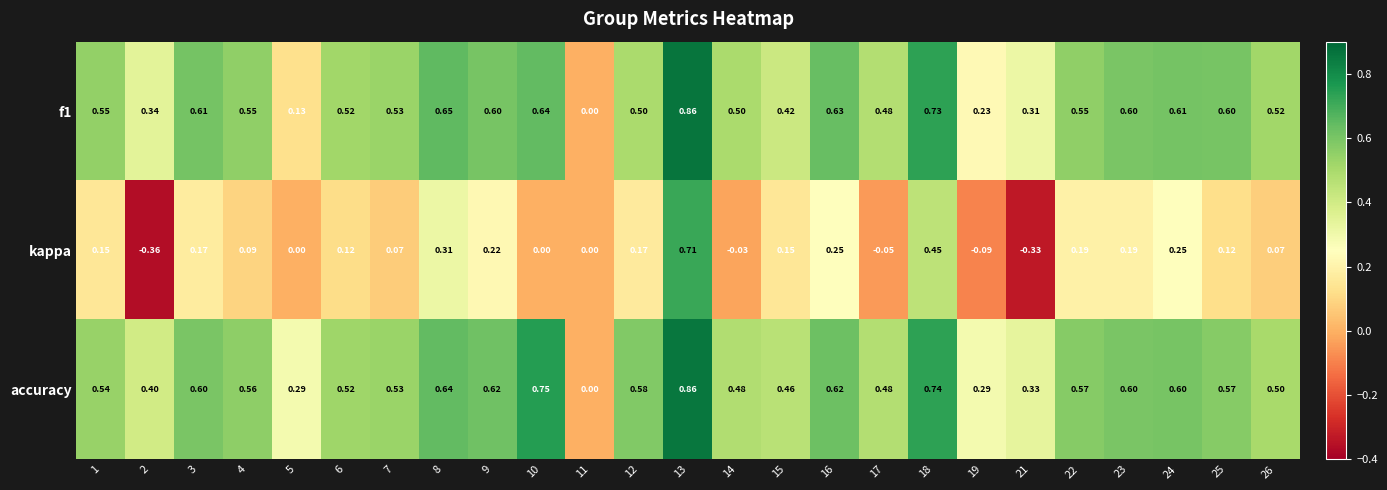

Count the number of data series in this chart.

3